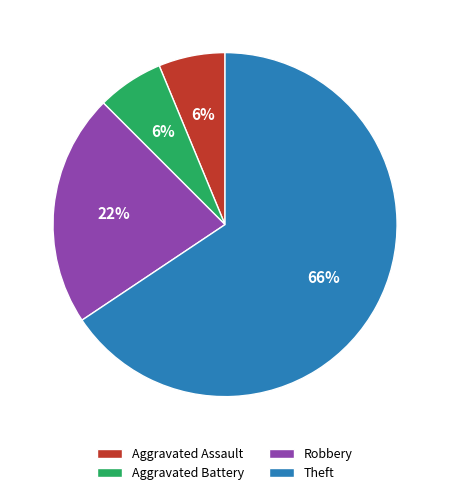

How many segments does this pie chart have?

4